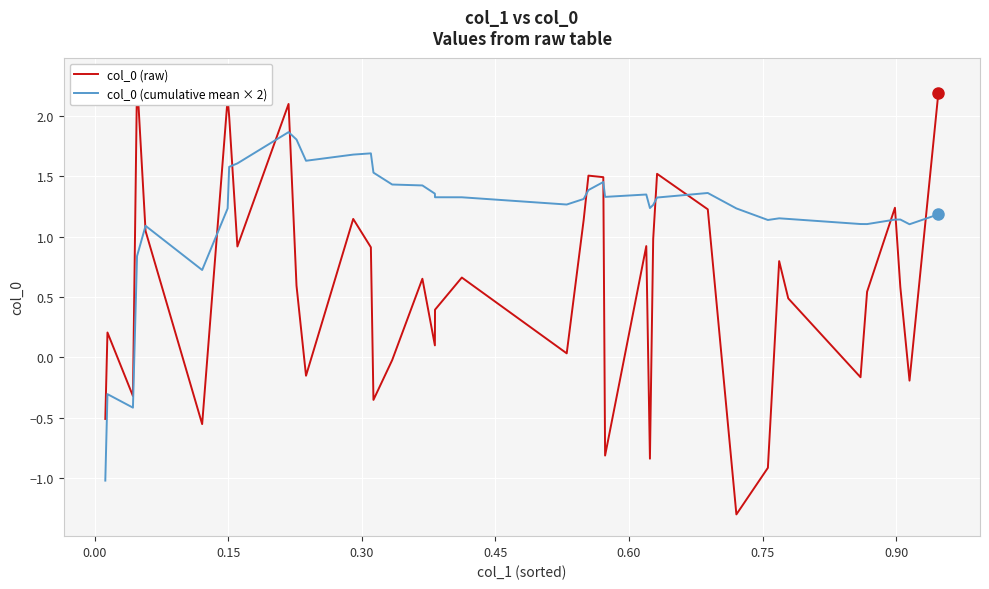

True or false: col_0 (cumulative mean × 2) has more than 1 interior local peaks.

True